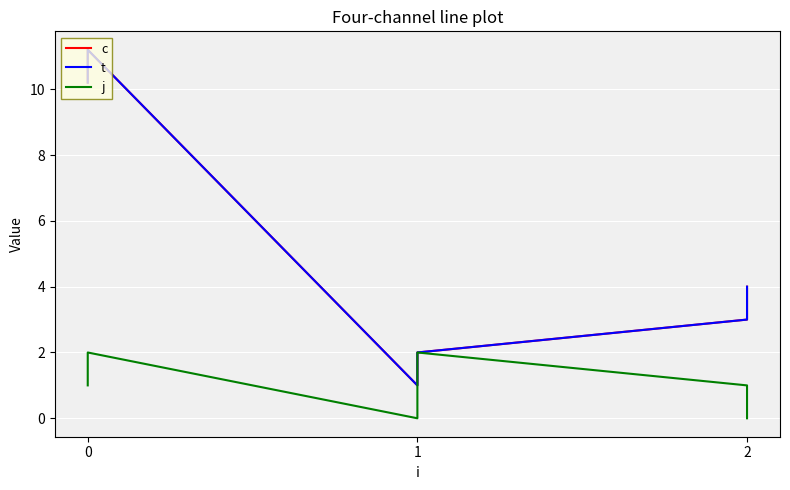

True or false: j and c cross at least once.

False